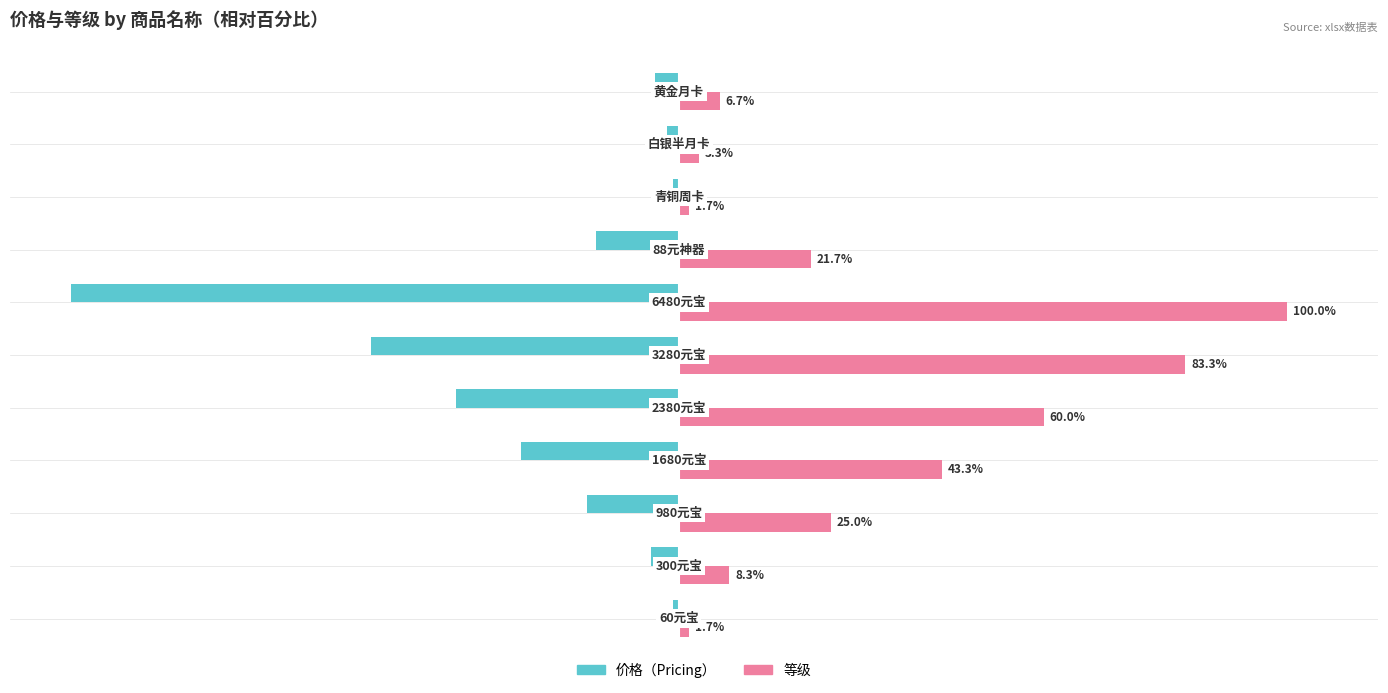

Which series has the largest total across all categories?

等级